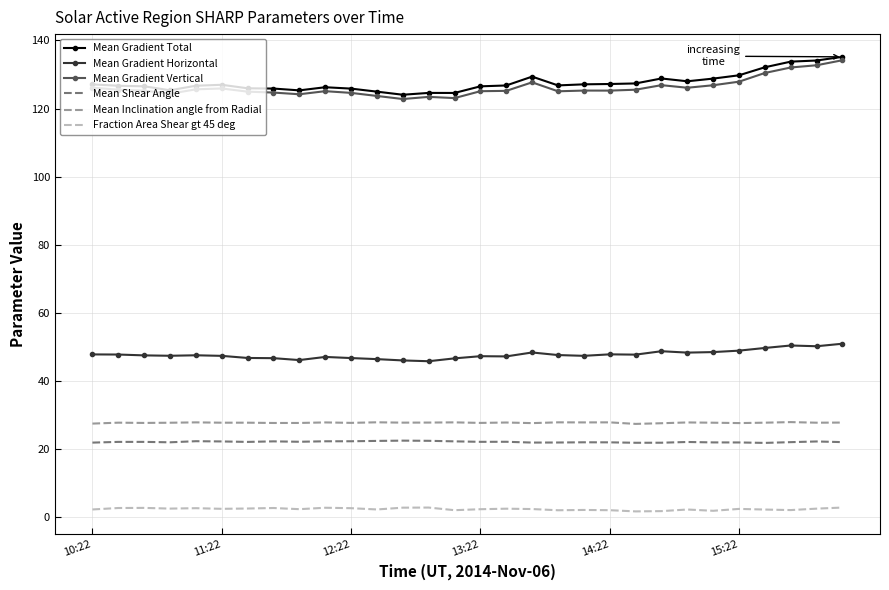

True or false: Mean Gradient Total and Mean Inclination angle from Radial intersect in this chart.

False